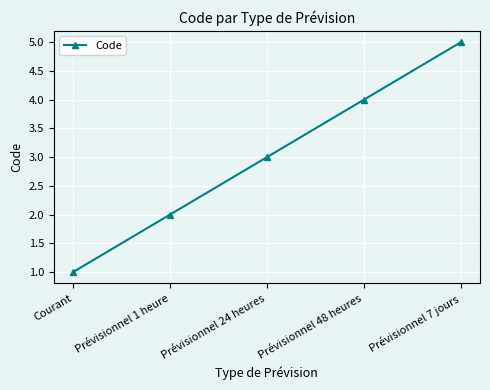

The chart shows a value of 9 at Prévisionnel 7 jours. True or false?

False